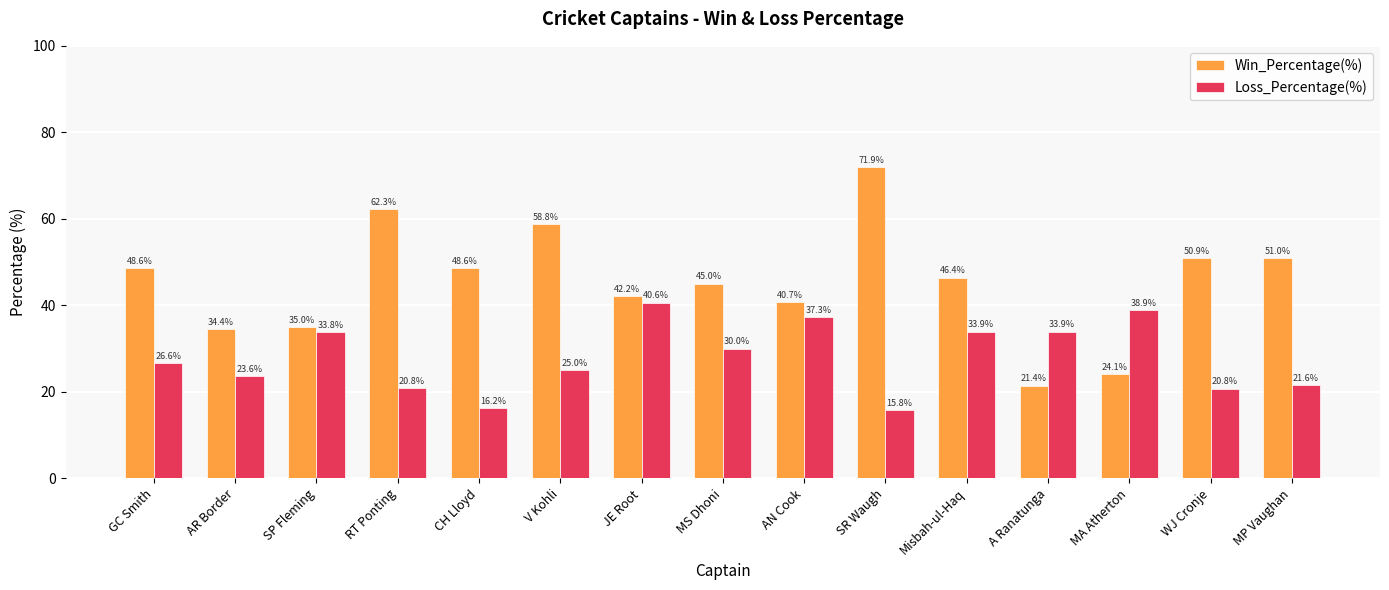

What is the total value across all series at WJ Cronje?

71.7